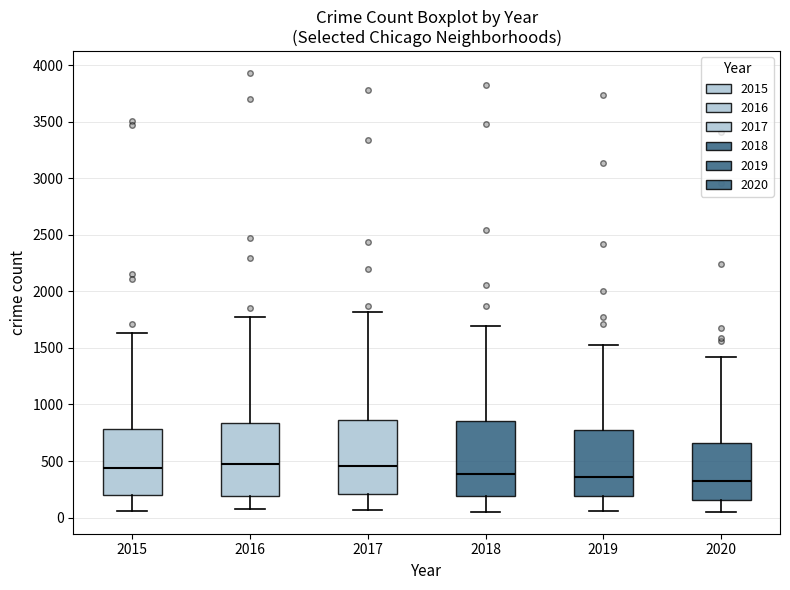

Reading left to right, transcribe this box plot: for each box, give where its median line is, the range the box spans, and where its two whiskers end, as read against the y-axis. The values are not printed on the chart, so give them approximately, as read against the axis.

2015: median 450, box 200 to 800, whiskers 50 to 1650
2016: median 450, box 200 to 850, whiskers 100 to 1750
2017: median 450, box 200 to 850, whiskers 50 to 1800
2018: median 400, box 200 to 850, whiskers 50 to 1700
2019: median 350, box 200 to 750, whiskers 50 to 1500
2020: median 300, box 150 to 650, whiskers 50 to 1400